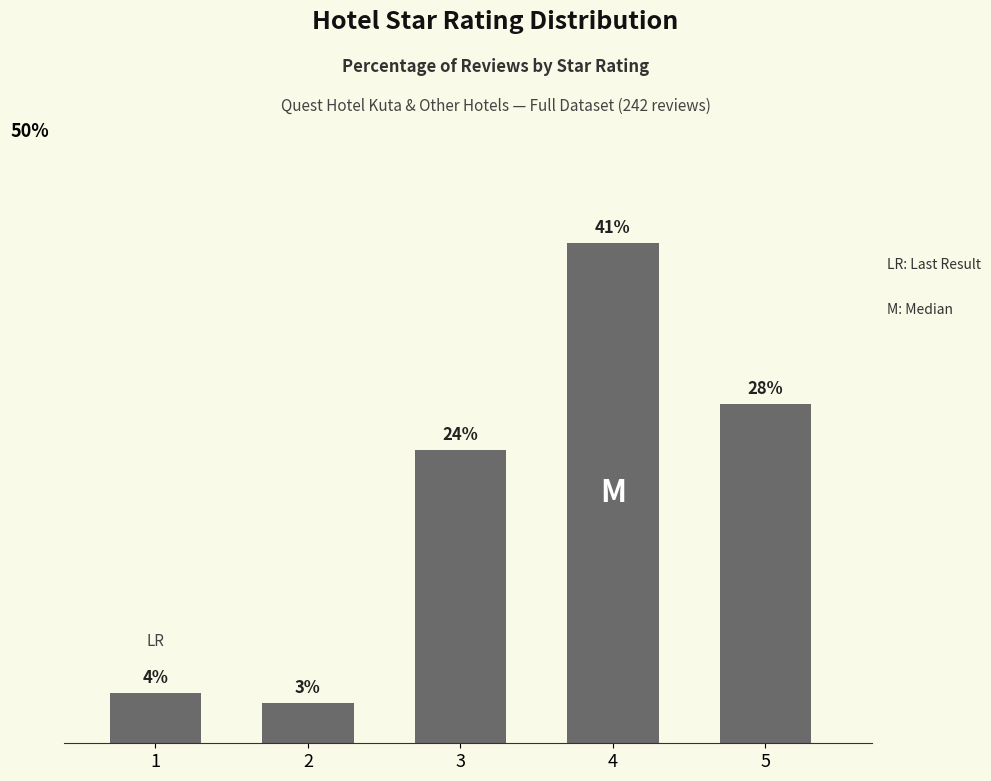

Does the chart contain any negative values?

No